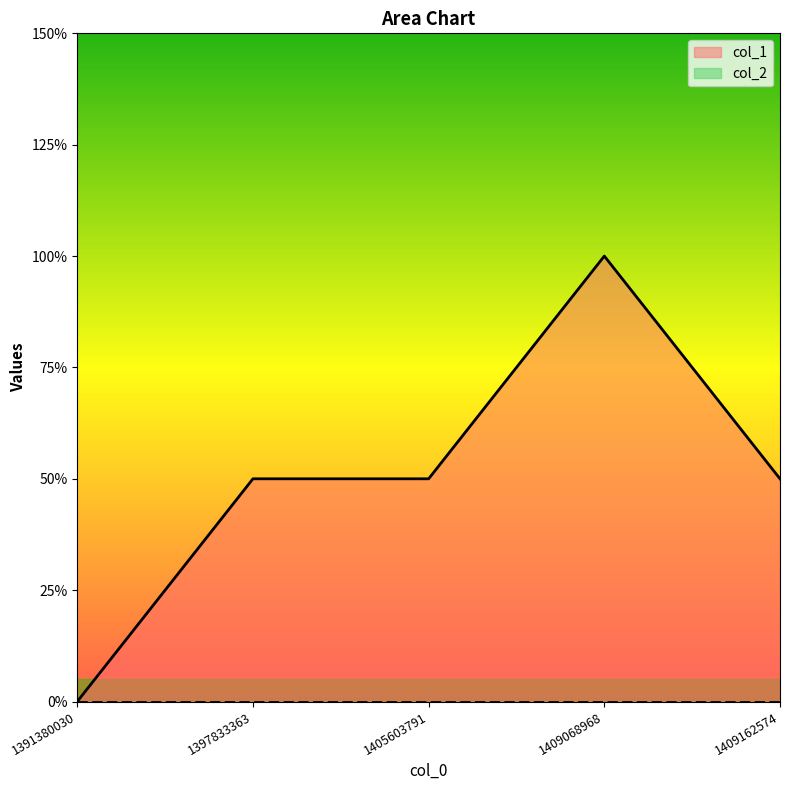

How many interior local peaks (higher than both neighbors) does the data have?

1